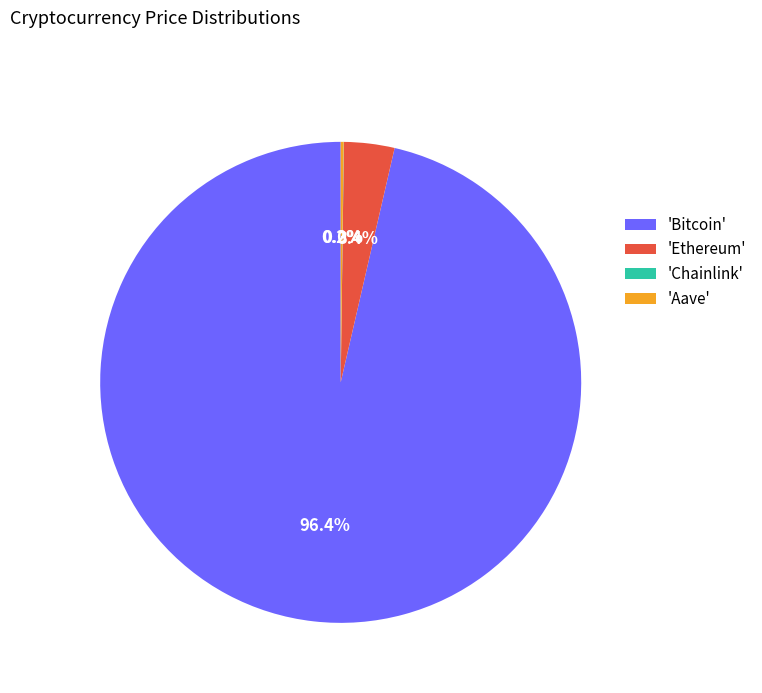

Which slice is the largest?

'Bitcoin'